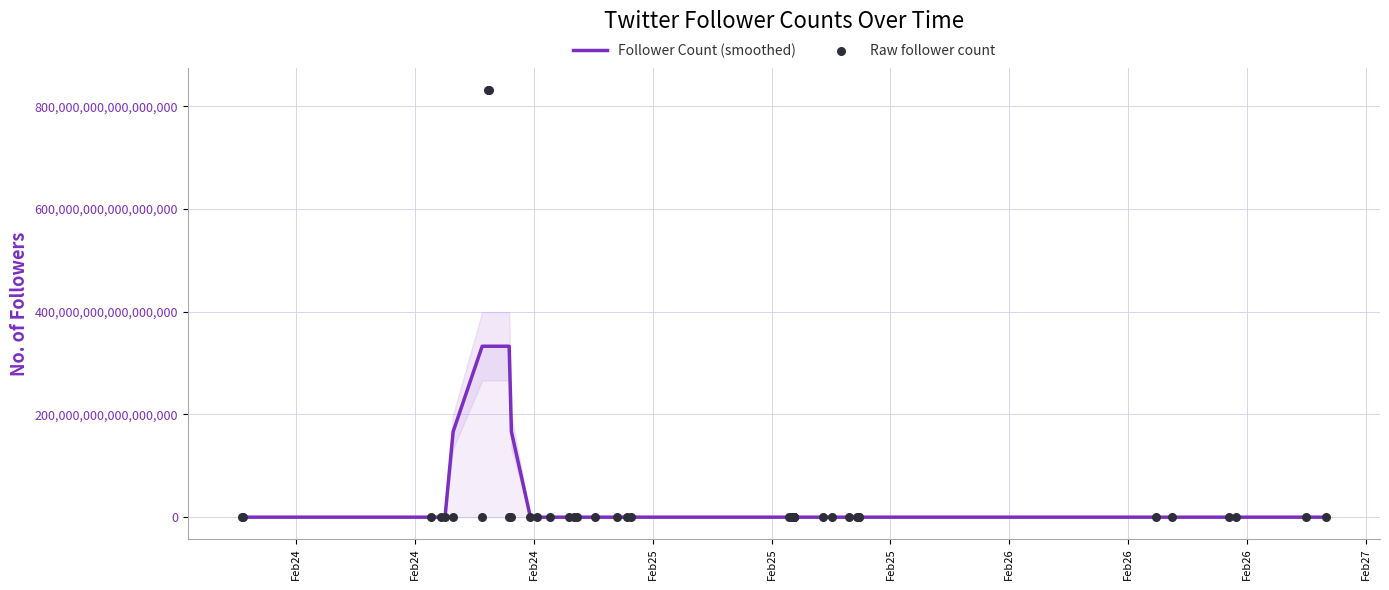

Which series has the widest spread of Y values?

Raw follower count